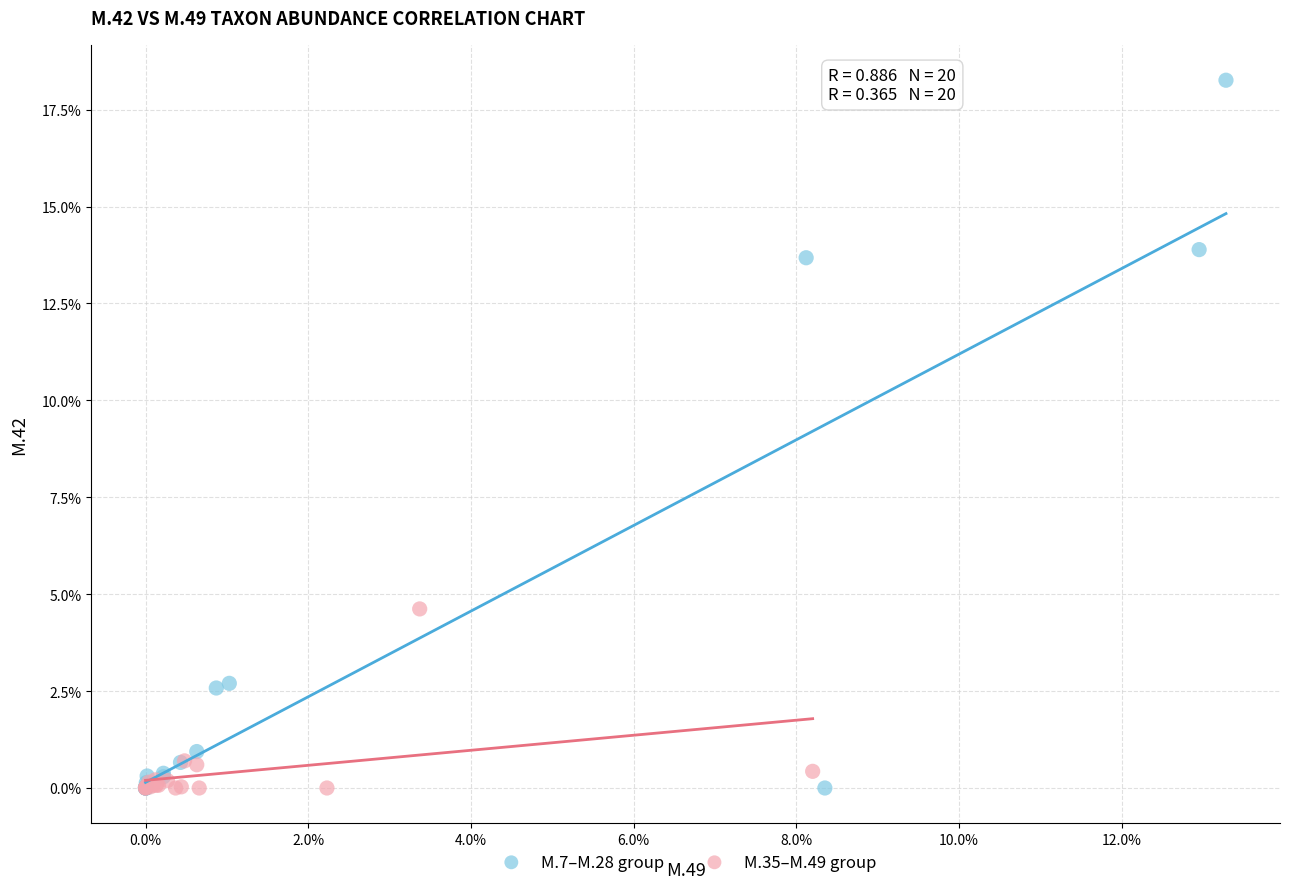

What are all the series names shown in the legend?

M.7–M.28 group, M.35–M.49 group